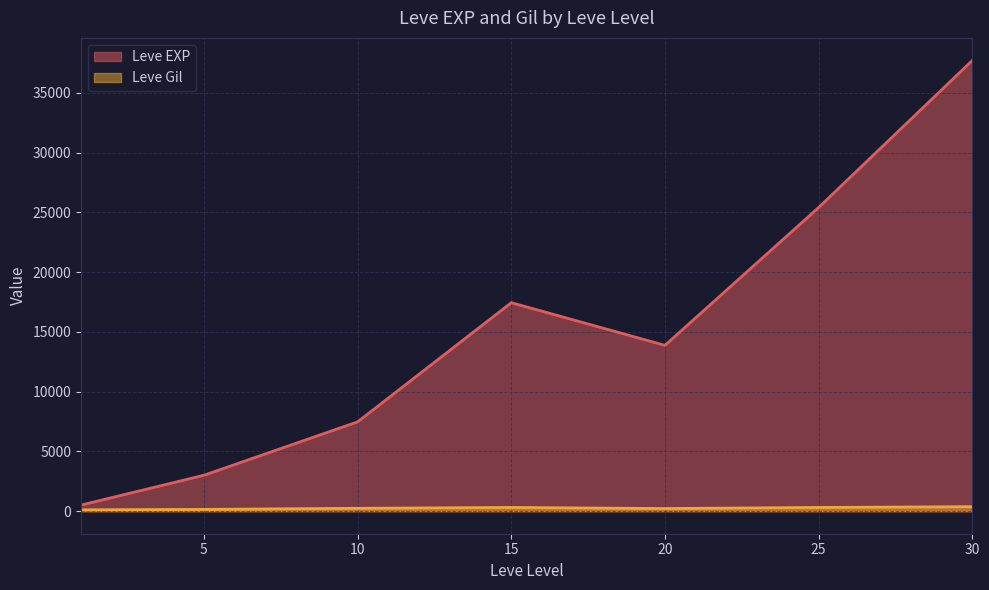

List the series in order of their overall mean, highest first.

Leve EXP, Leve Gil